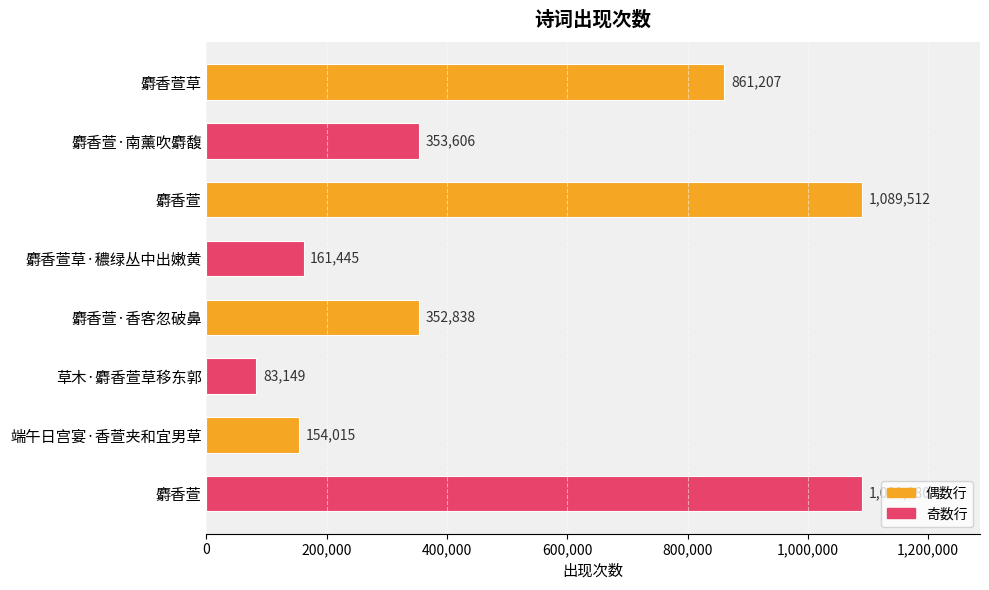

How many values are below 353606?

4